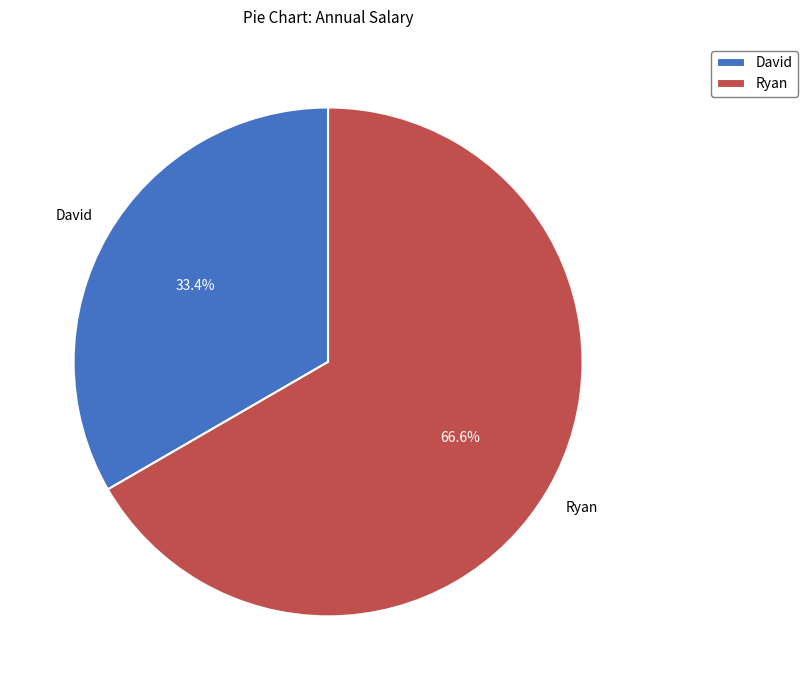

To the nearest percent, what percentage of the pie is David?

33%